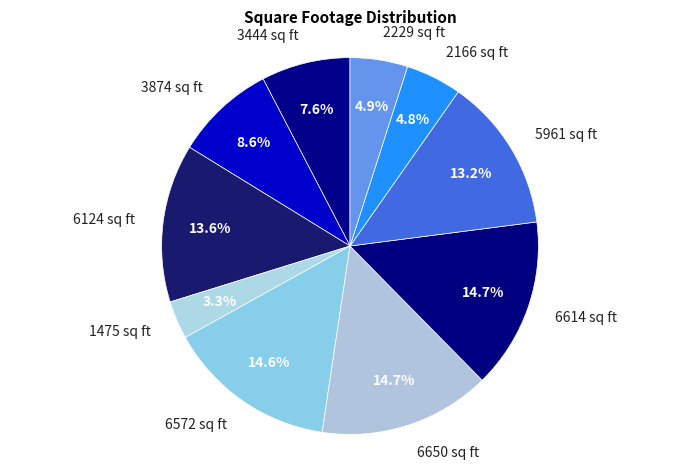

How many slices are in this pie chart?

10